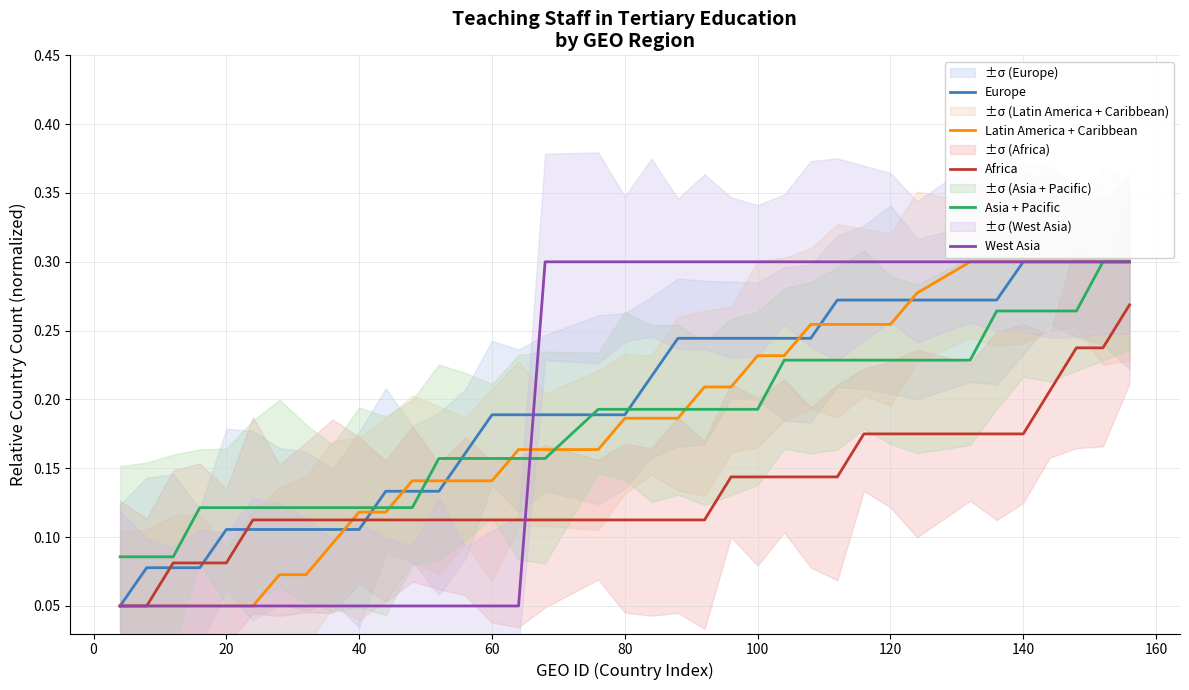

What is the average value of the West Asia series?

0.2